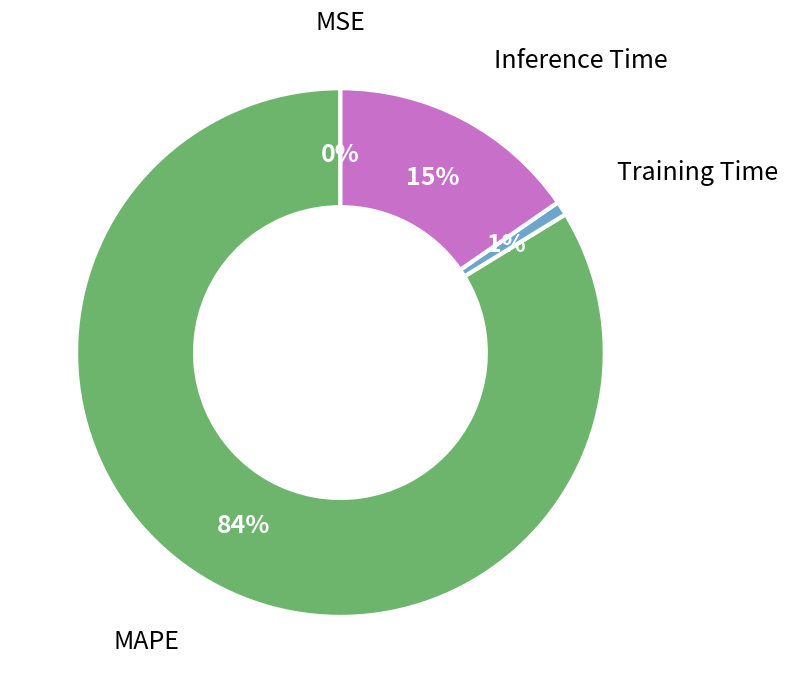

Is the sum of Inference Time and Training Time greater than half?

No